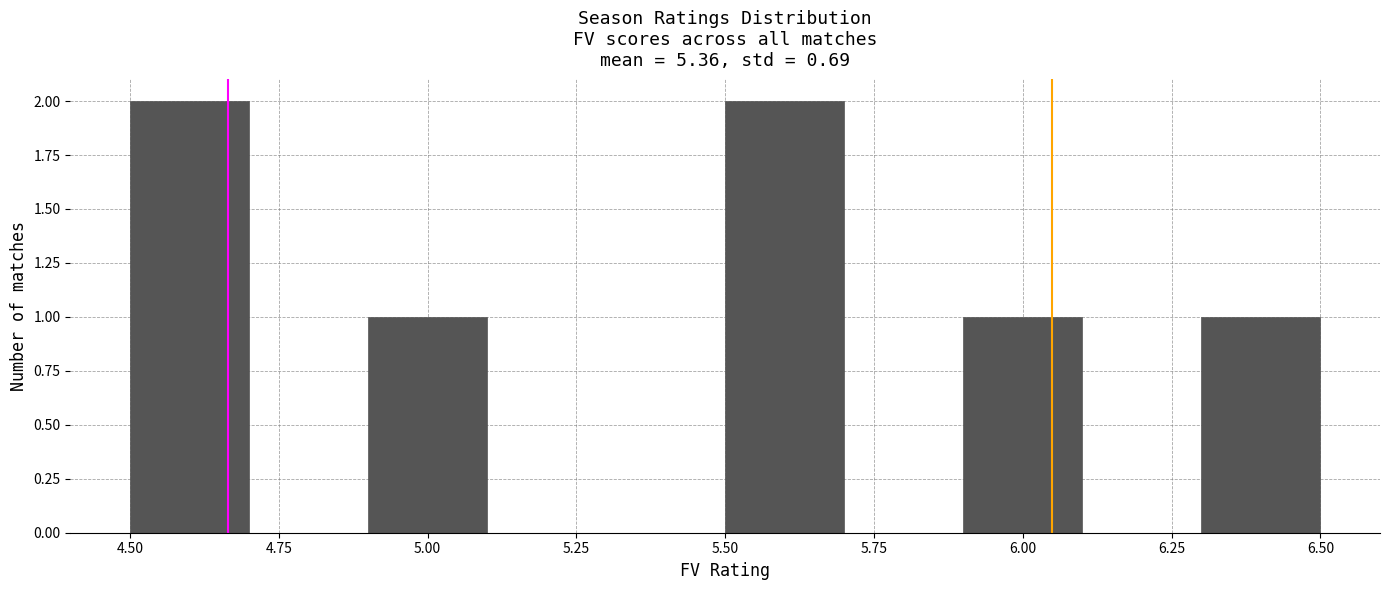

Reading left to right, list every bar in this chart as the range it spans on the x-axis followed by its height. The values are not printed on the chart, so give them approximately, as read against the axis.

4.5 to 4.7: 2
4.7 to 4.9: 0
4.9 to 5.1: 1
5.1 to 5.3: 0
5.3 to 5.5: 0
5.5 to 5.7: 2
5.7 to 5.9: 0
5.9 to 6.1: 1
6.1 to 6.3: 0
6.3 to 6.5: 1